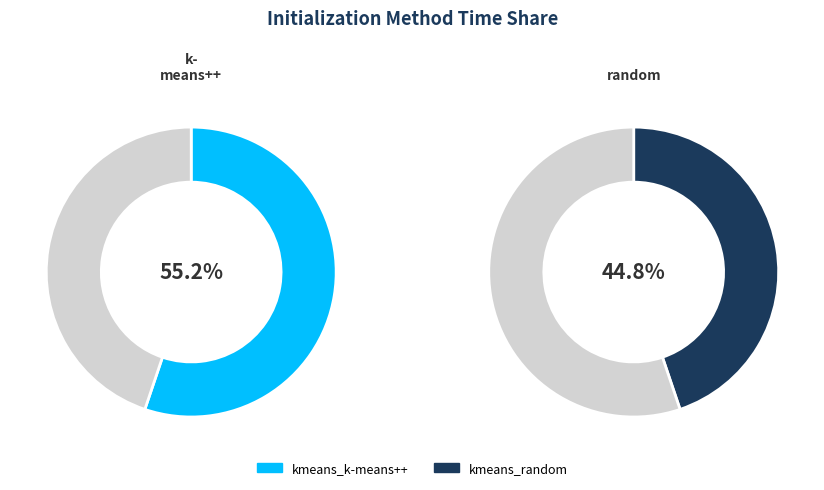

Combined, what portion of the pie is kmeans_random and kmeans_k-means++?

100.0%